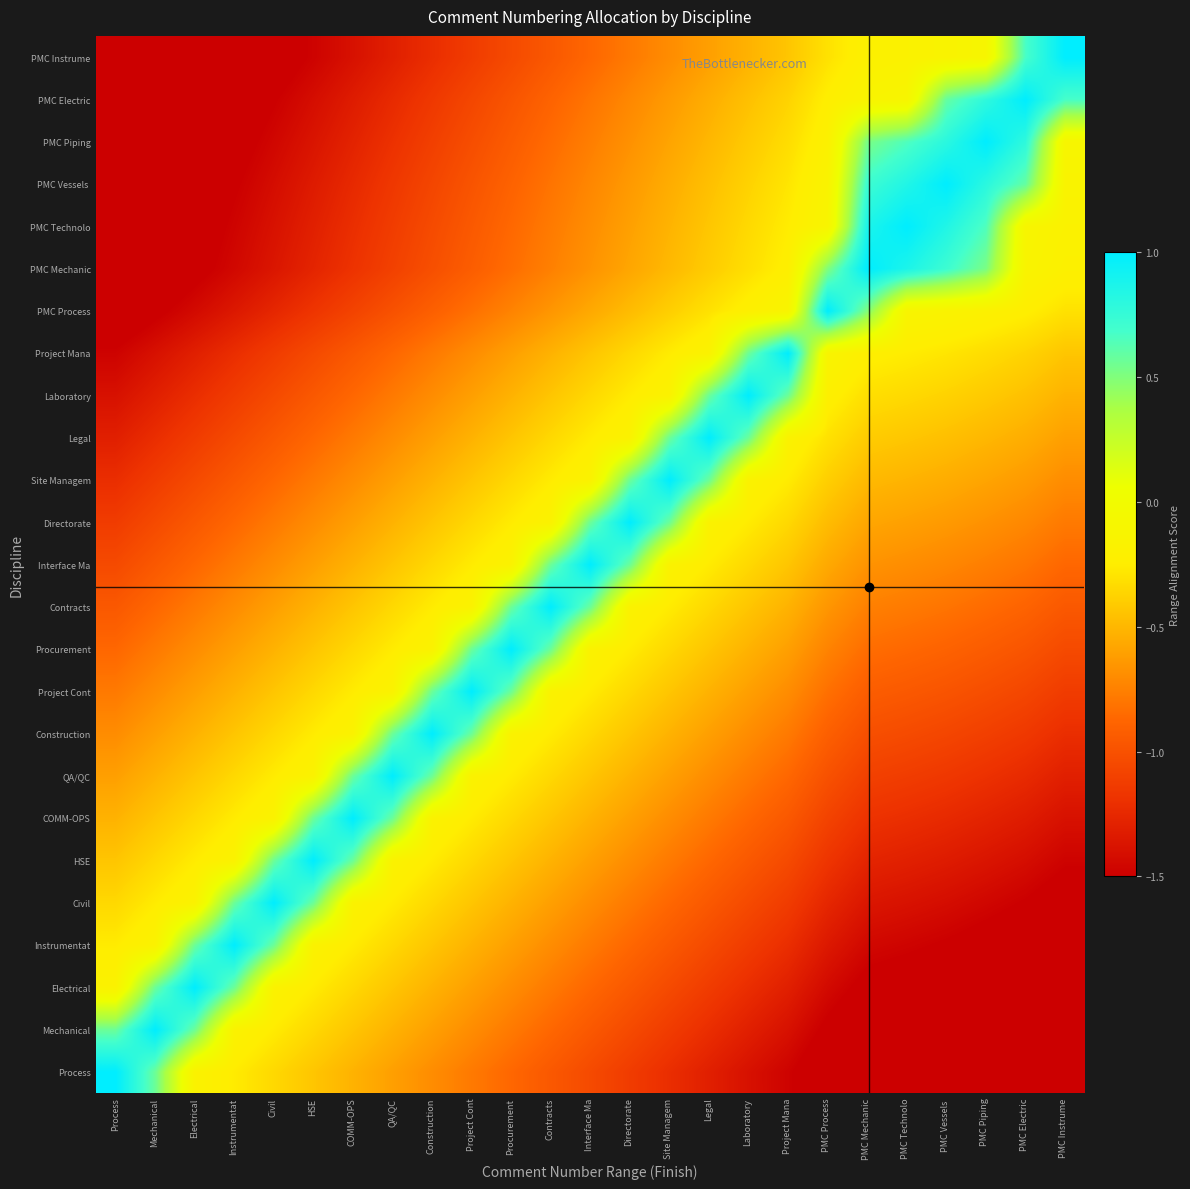

What is the maximum value shown in the chart?

1.0